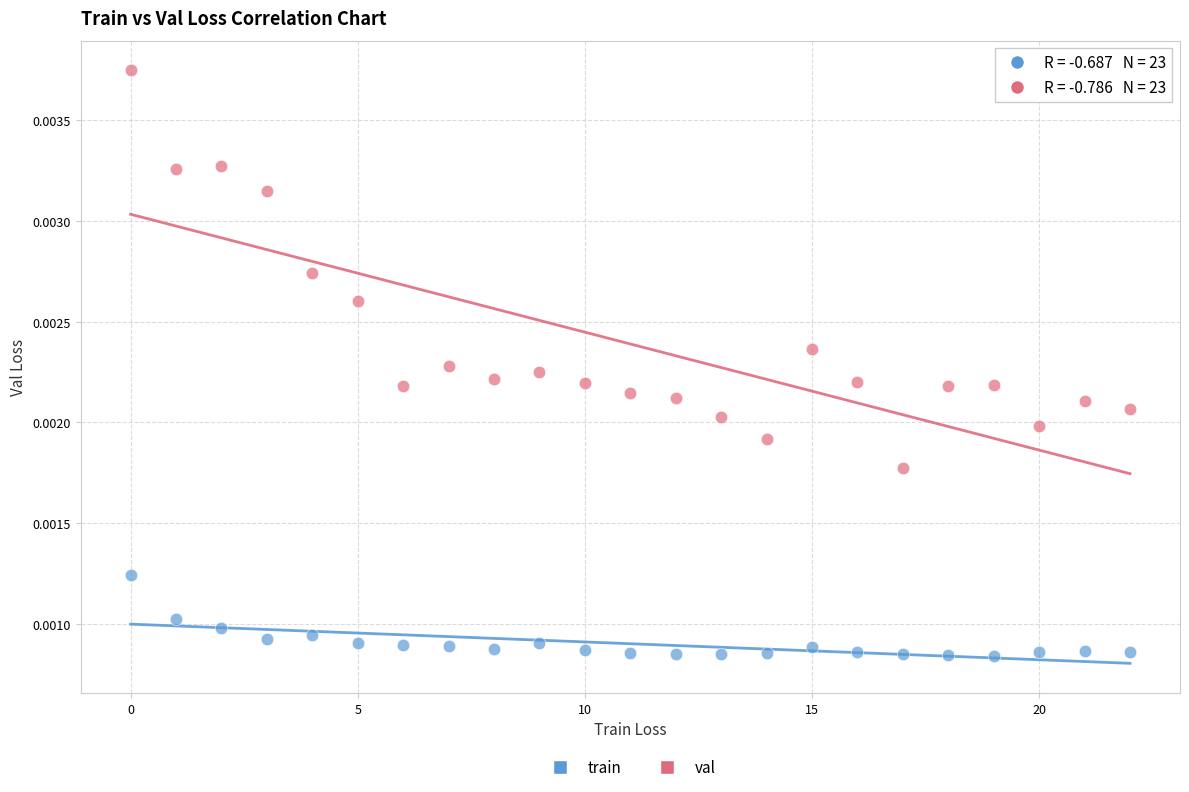

Which series reaches the maximum Y coordinate?

val